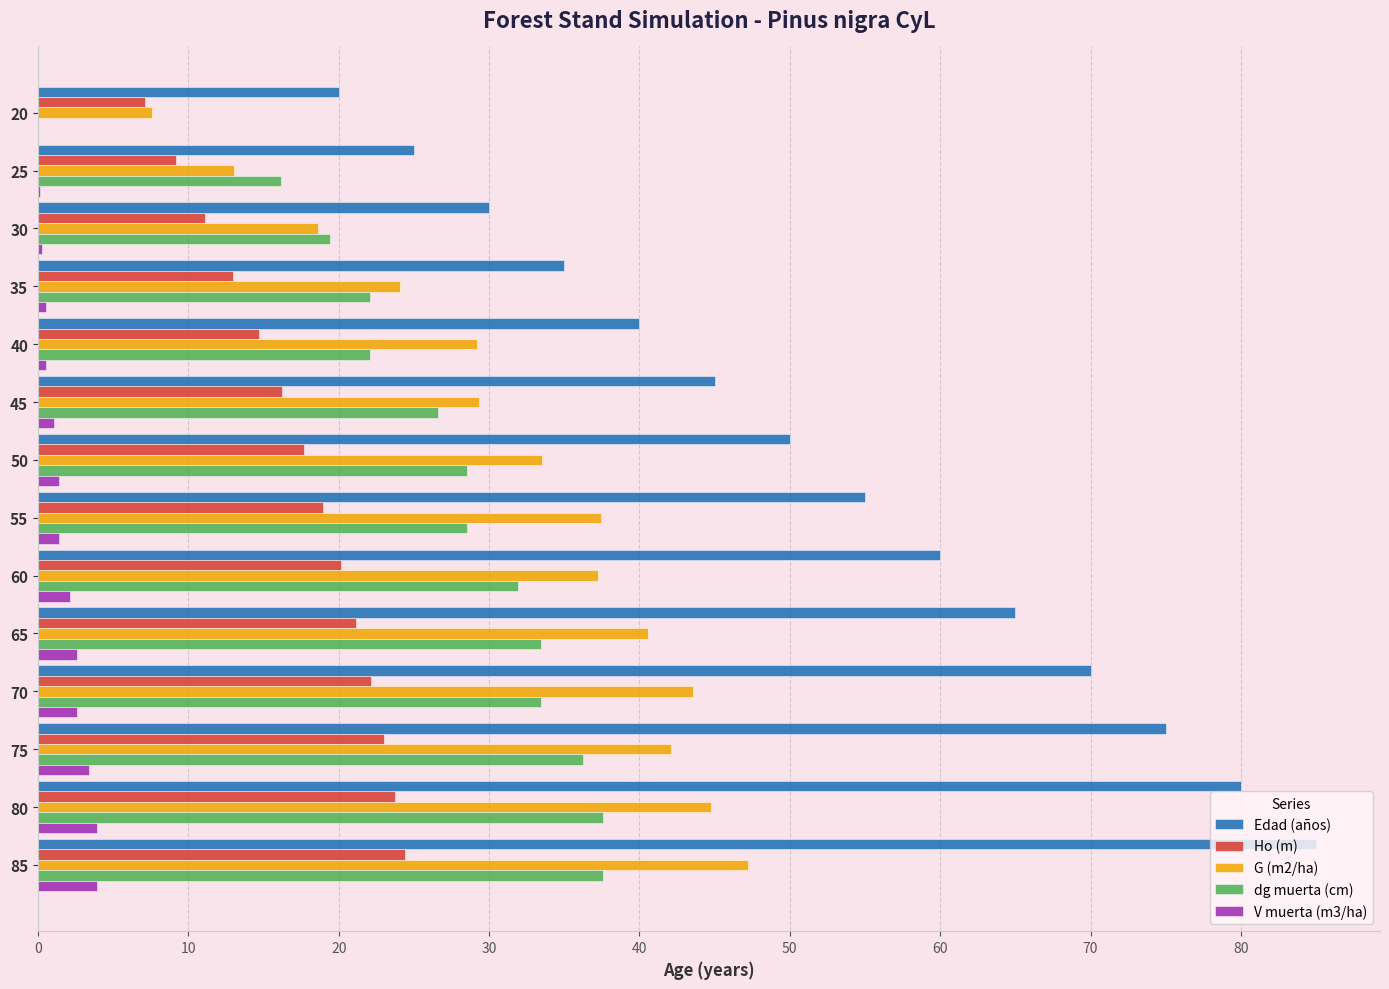

What is the greatest value displayed?

85.0